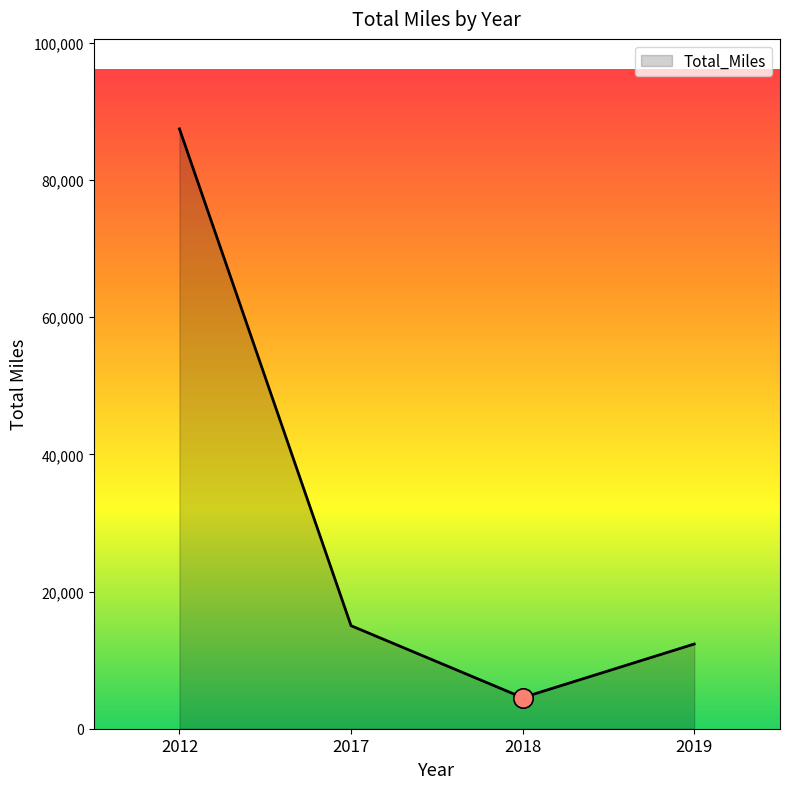

What is the difference between the maximum and minimum values?

82924